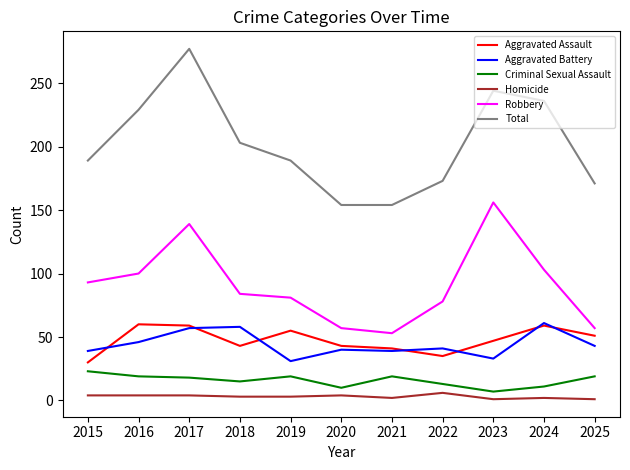

How many lines are shown in the chart?

6